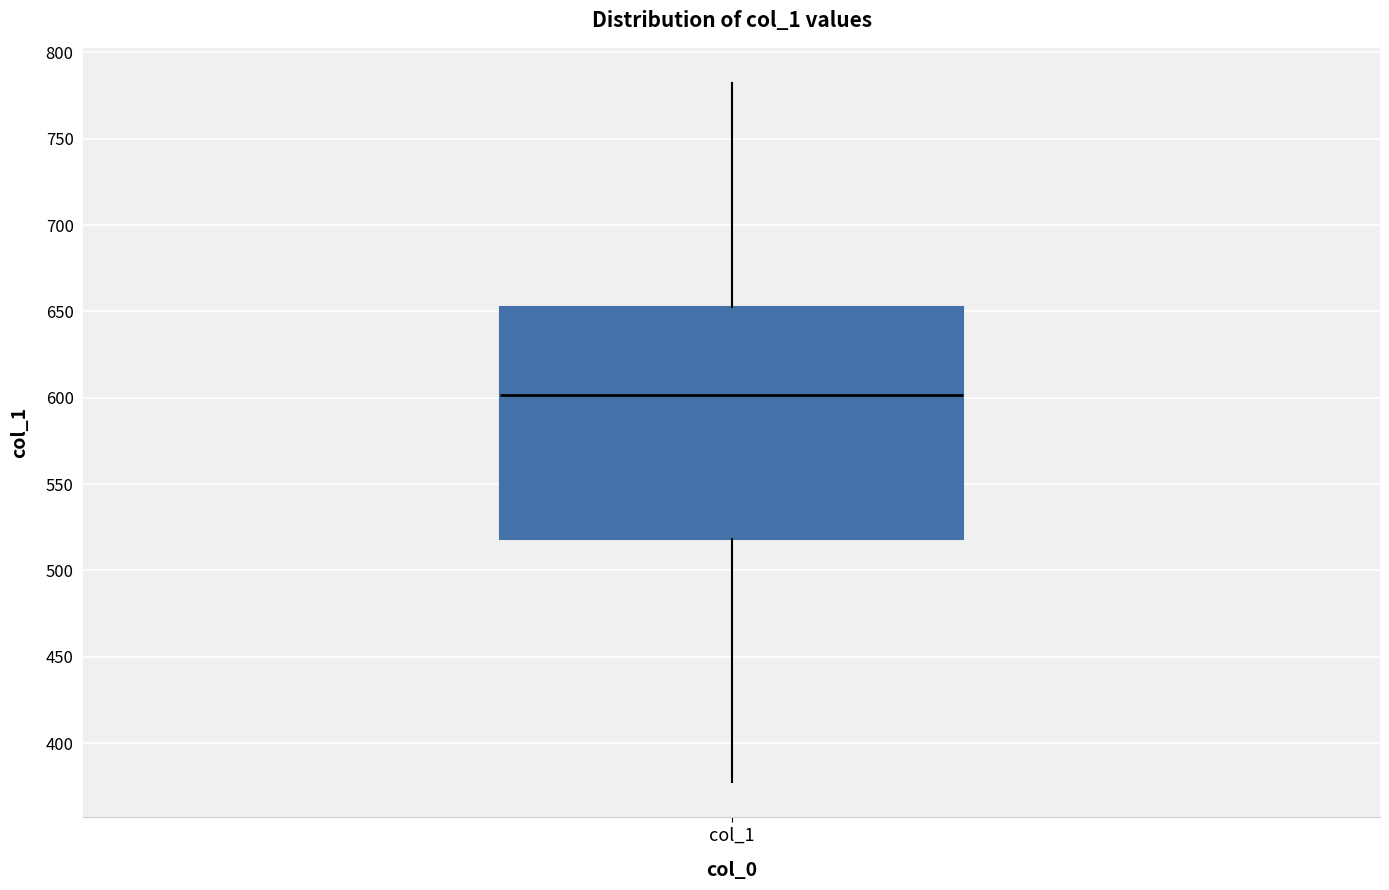

Read this box plot against the y-axis: the position of the median line, the range covered by the box, and the ends of both whiskers. The values are not printed on the chart, so give them approximately, as read against the axis.

median 600, box 520 to 655, whiskers 380 to 780